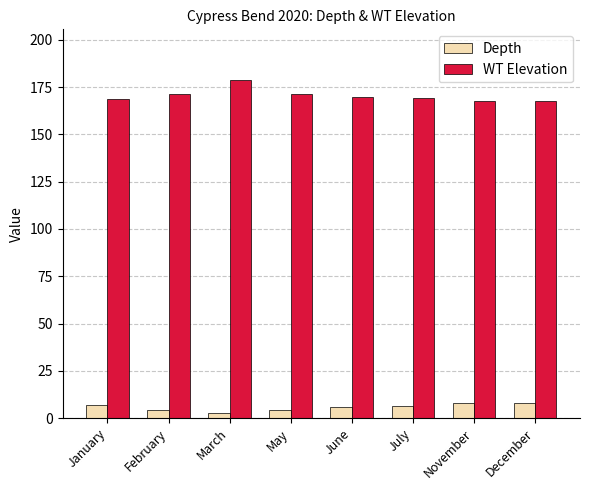

The value of Depth at February is 4.5. True or false?

True